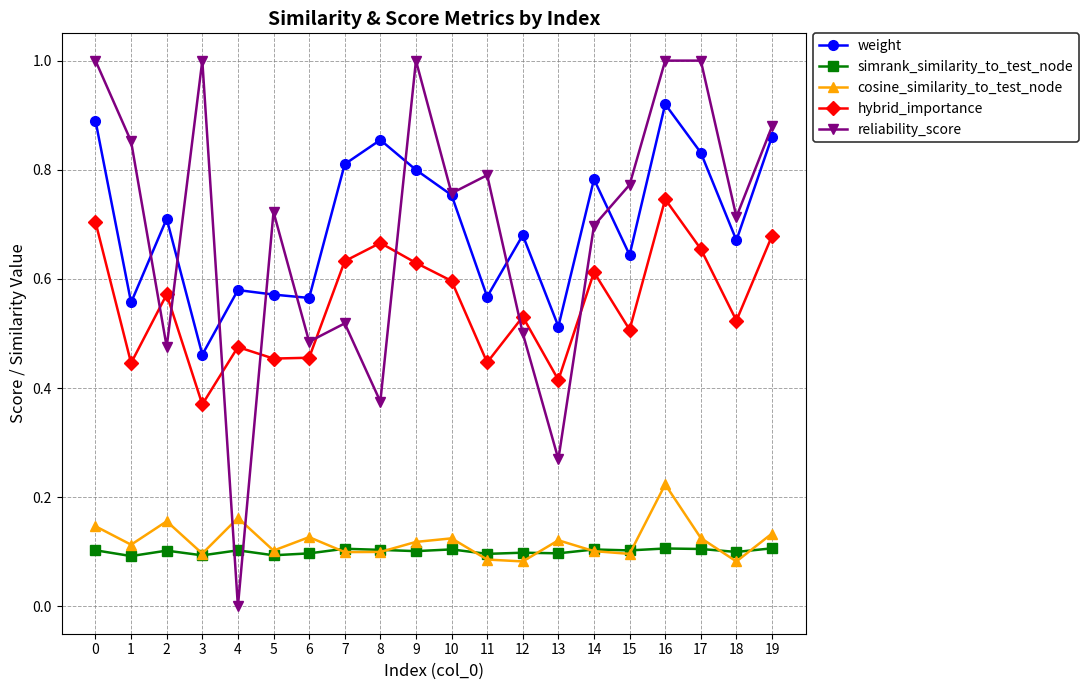

What are all the series names shown in the legend?

weight, simrank_similarity_to_test_node, cosine_similarity_to_test_node, hybrid_importance, reliability_score